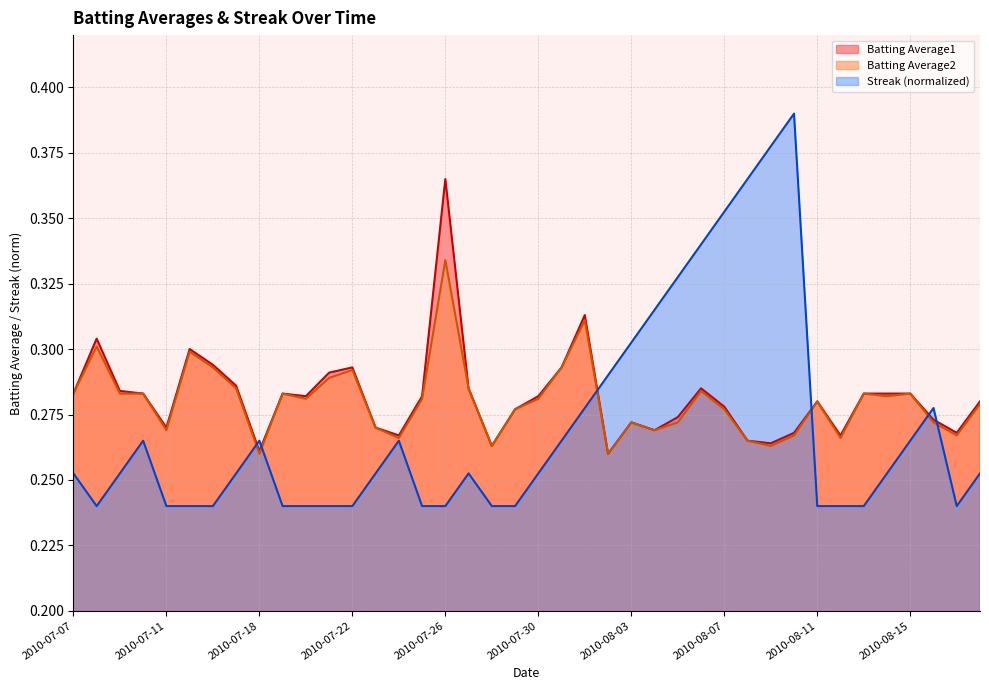

How many lines are shown in the chart?

3